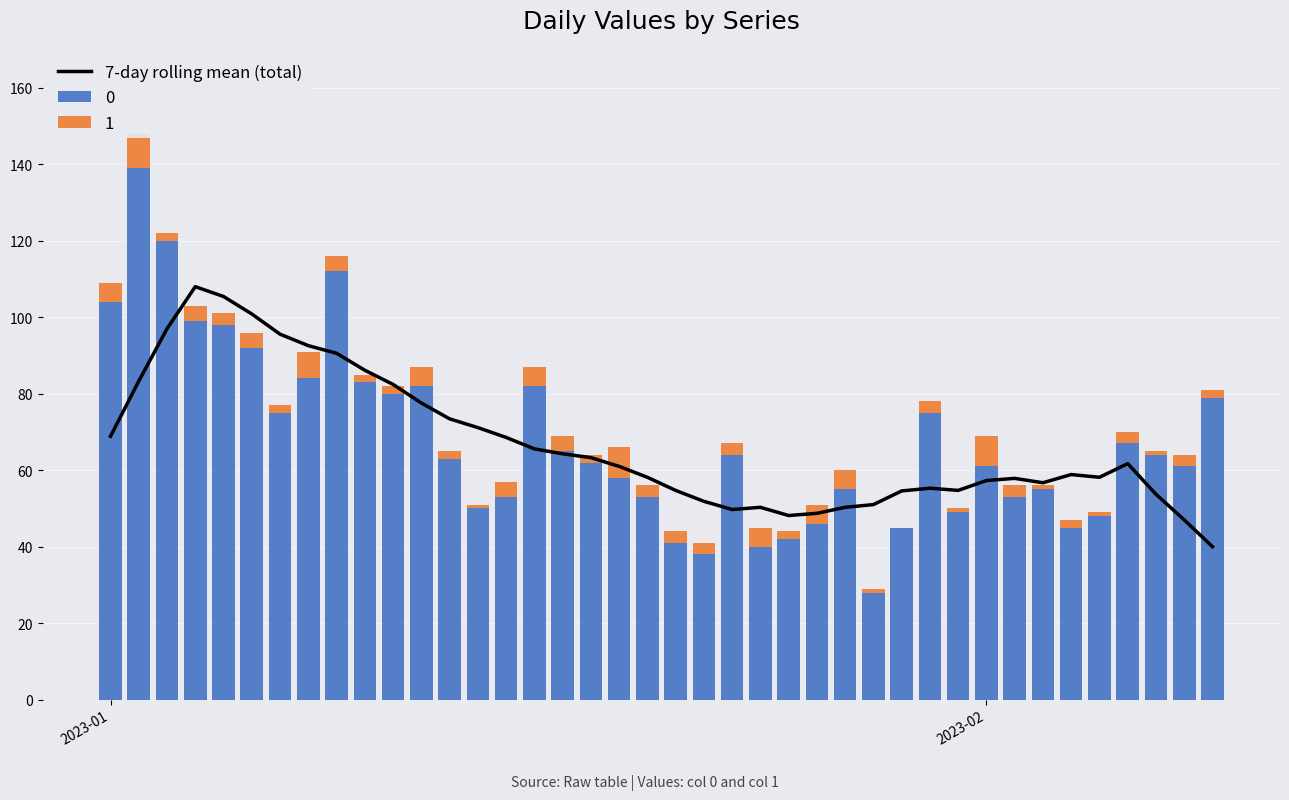

Are the bars horizontal?

No